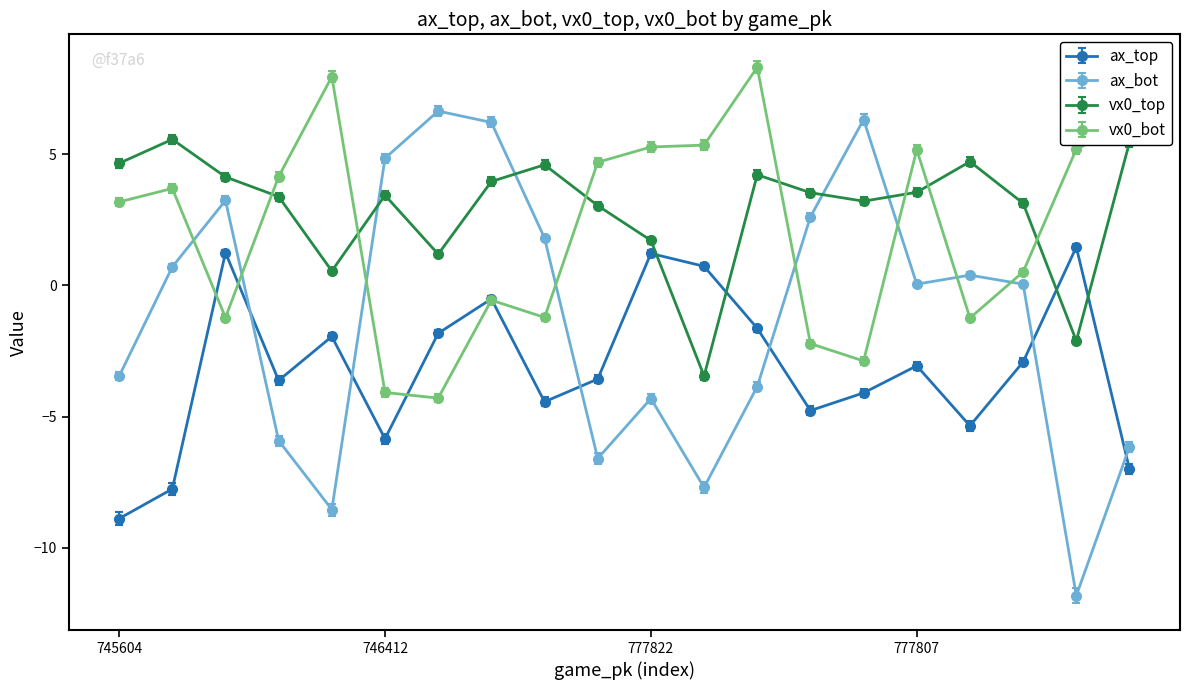

Which series has the widest spread of values?

ax_bot